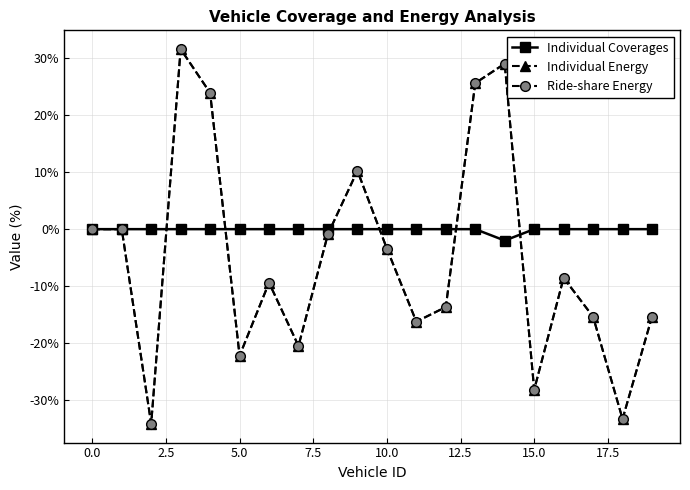

Does the chart have visible grid lines?

Yes